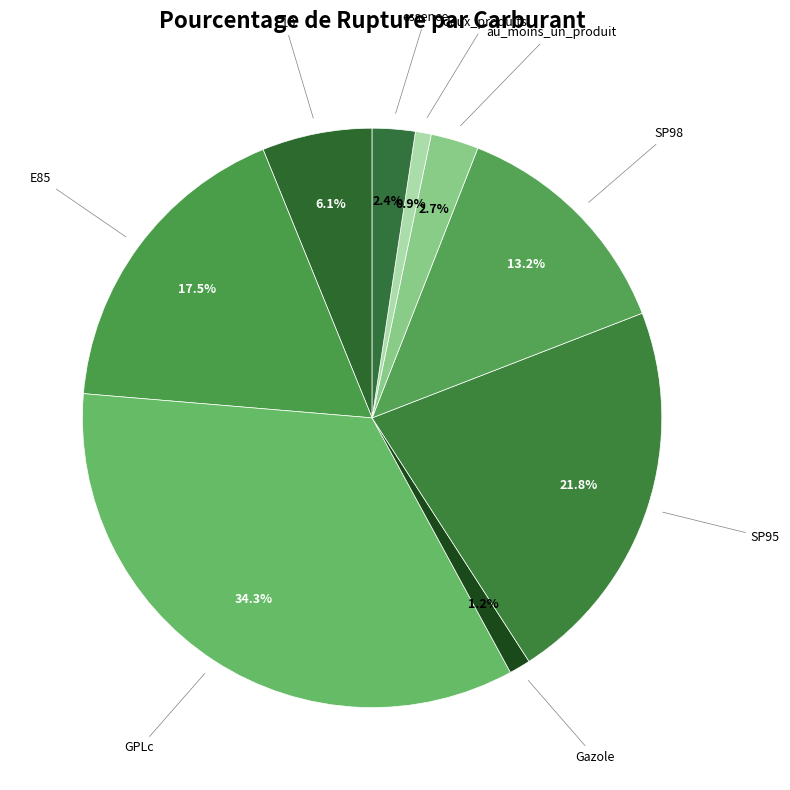

Which has a higher value, au_moins_un_produit or SP95?

SP95